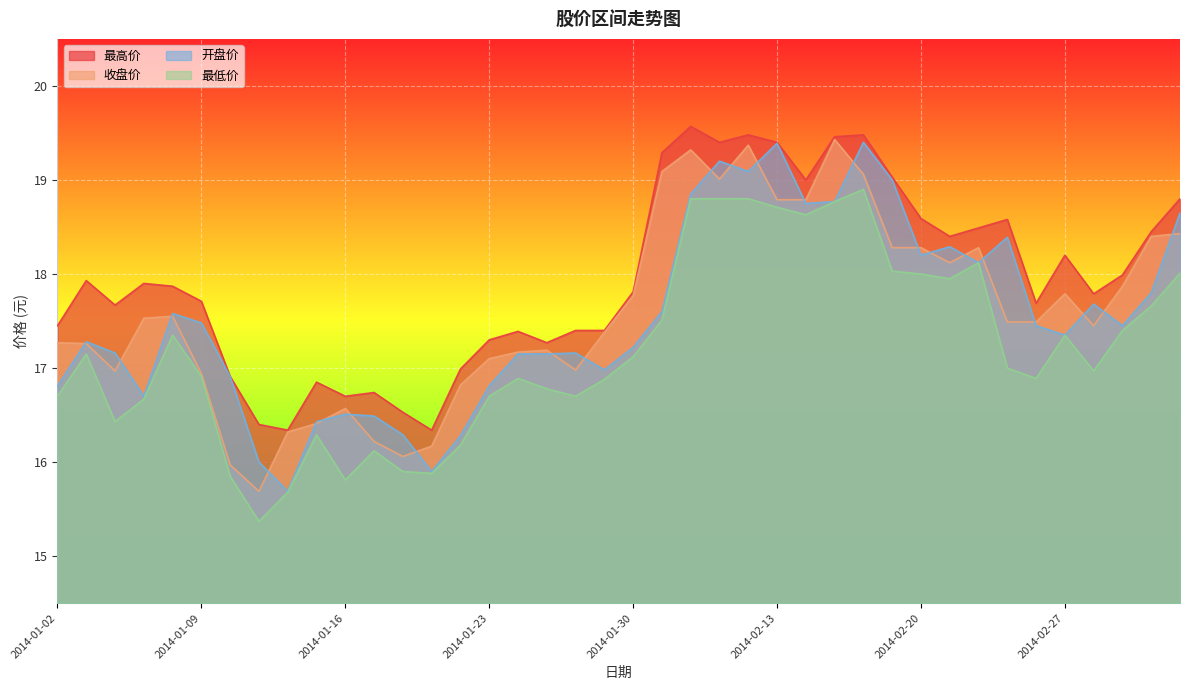

Reading right to left, what are all the values shown in this chart?

最高价: 18.8	18.4	18.0	17.8	18.2	17.7	18.6	18.5	18.4	18.6	19.0	19.5	19.5	19.0	19.4	19.5	19.4	19.6	19.3	17.8	17.4	17.4	17.3	17.4	17.3	17.0	16.3	16.5	16.7	16.7	16.9	16.3	16.4	16.9	17.7	17.9	17.9	17.7	17.9	17.4
收盘价: 18.4	18.4	17.9	17.4	17.8	17.5	17.5	18.3	18.1	18.3	18.3	19.1	19.4	18.8	18.8	19.4	19.0	19.3	19.1	17.8	17.4	17.0	17.2	17.2	17.1	16.8	16.2	16.1	16.2	16.6	16.4	16.3	15.7	16.0	16.9	17.6	17.5	17.0	17.3	17.3
开盘价: 18.6	17.8	17.4	17.7	17.4	17.4	18.4	18.1	18.3	18.2	19.0	19.4	18.8	18.8	19.4	19.1	19.2	18.9	17.6	17.2	17.0	17.2	17.1	17.1	16.8	16.3	15.9	16.3	16.5	16.5	16.4	15.7	16.0	16.9	17.5	17.6	16.7	17.2	17.3	16.8
最低价: 18.0	17.7	17.4	17.0	17.4	16.9	17.0	18.1	17.9	18.0	18.0	18.9	18.8	18.6	18.7	18.8	18.8	18.8	17.5	17.1	16.9	16.7	16.8	16.9	16.7	16.2	15.9	15.9	16.1	15.8	16.3	15.7	15.4	15.8	16.9	17.4	16.7	16.4	17.1	16.7